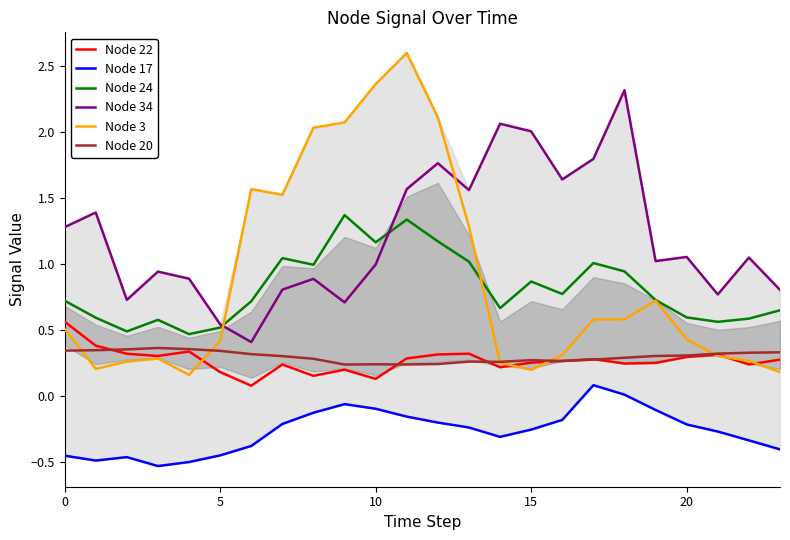

Which series changed the most between 19 and 23?

Node 3